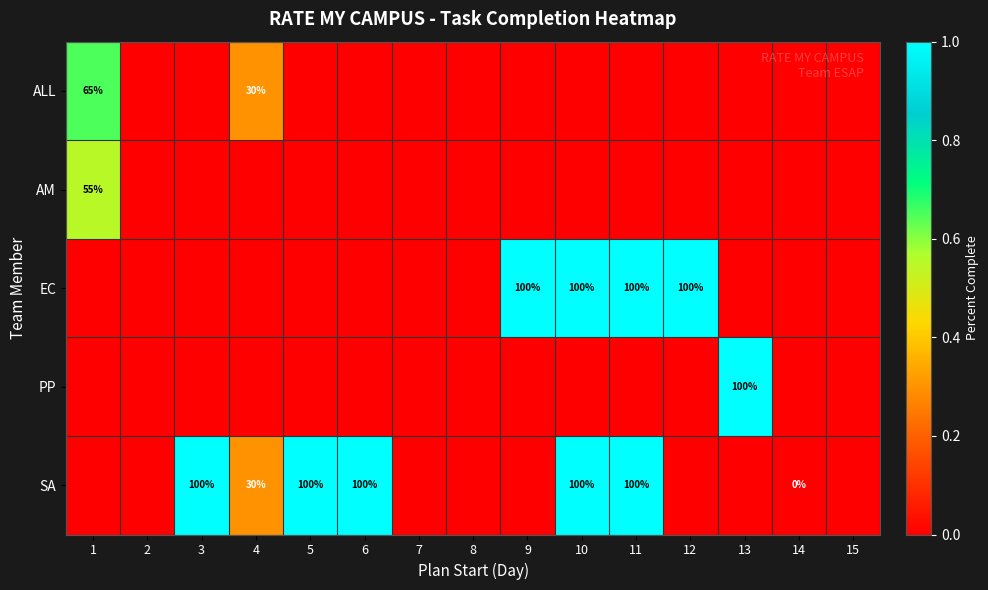

How many distinct data groups are displayed?

5